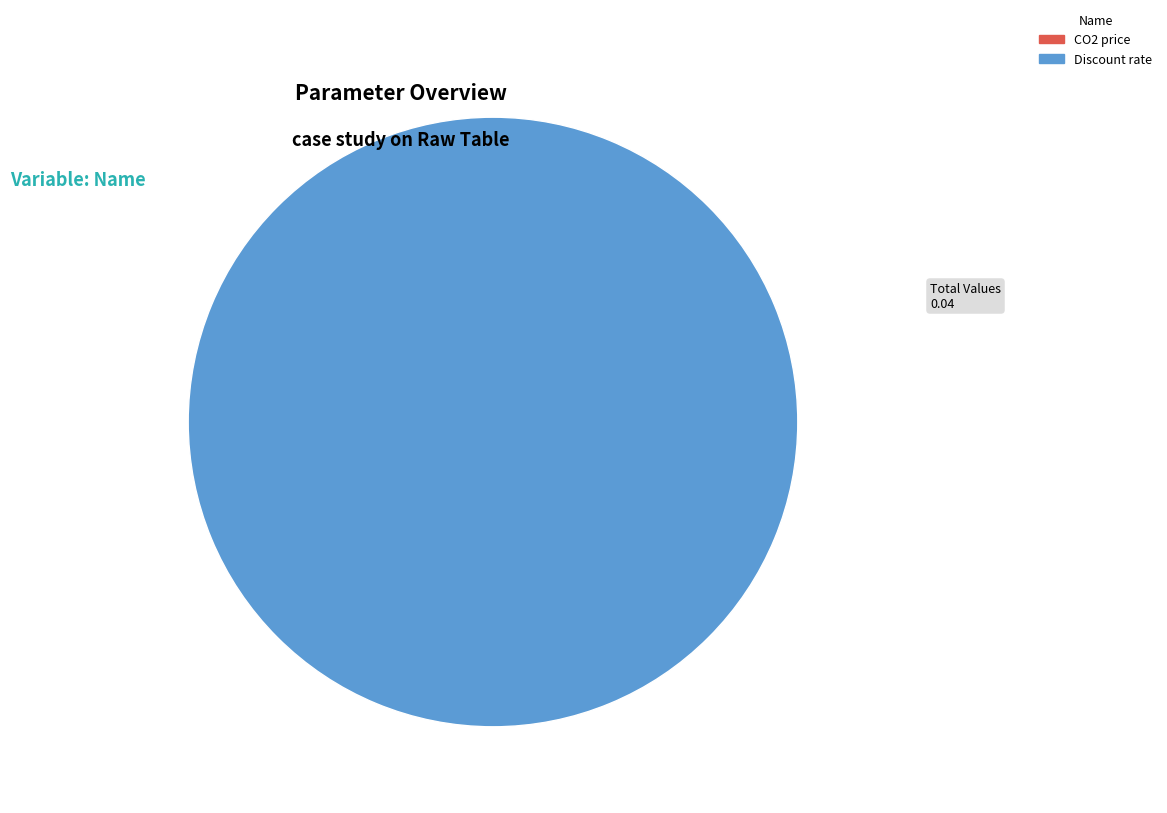

Is it true that CO2 price is 0% of the pie?

True